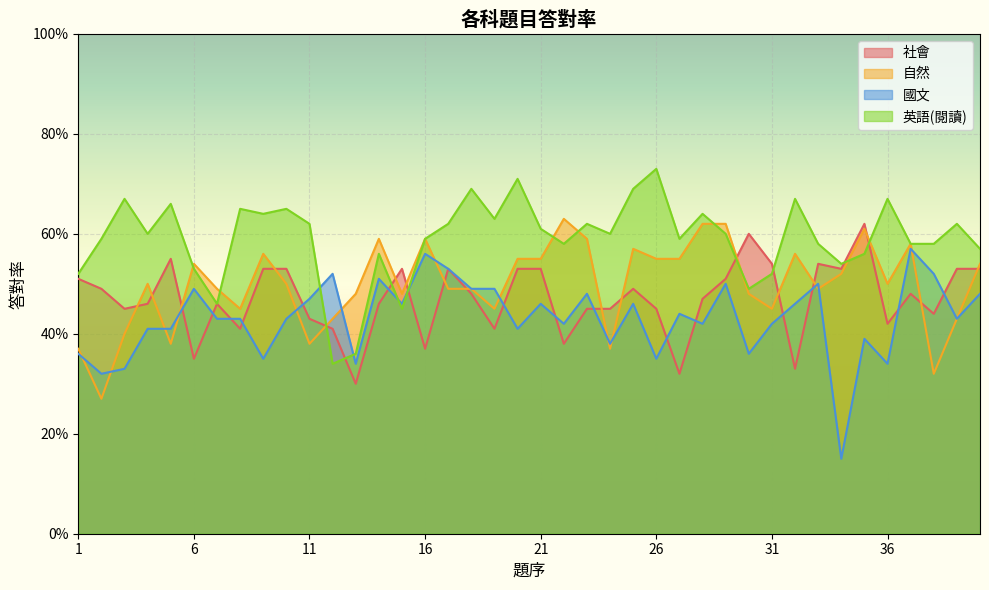

Which category has the highest value across all series?

26